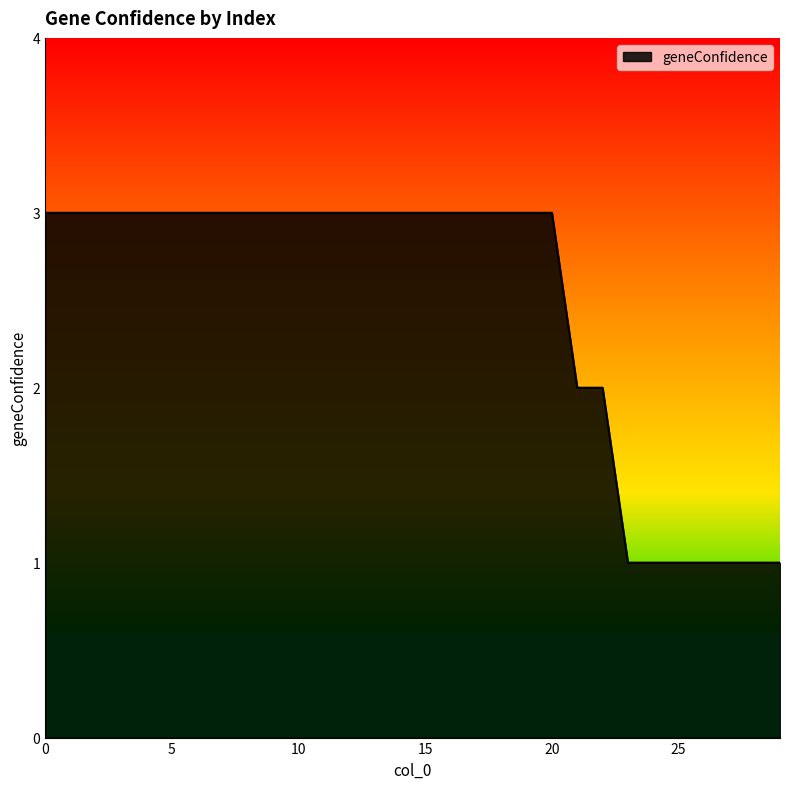

What is the maximum value shown in the chart?

3